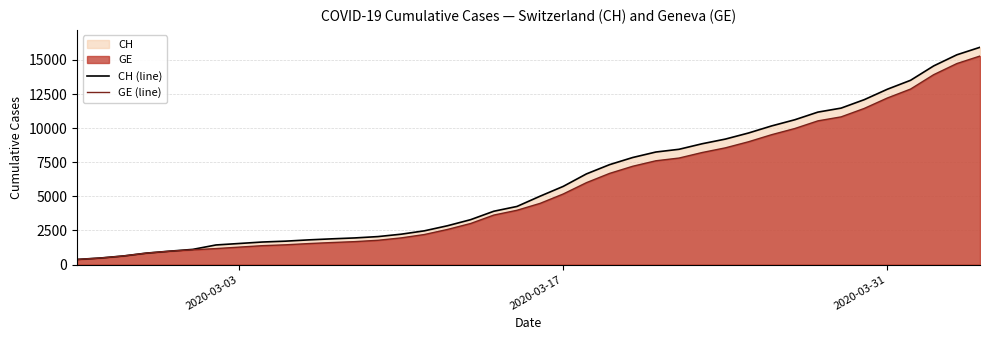

Which series has the widest spread of values?

CH (line)